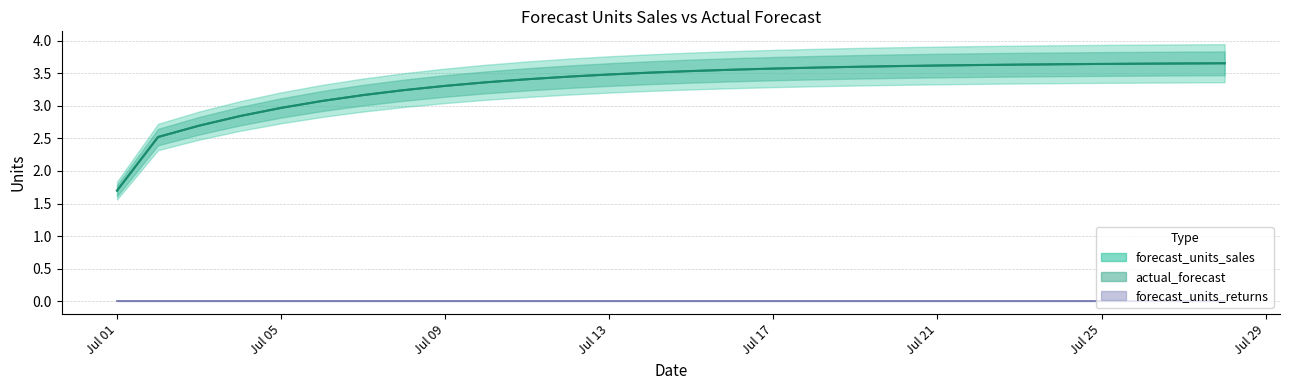

Which category has the highest value across all series?

2024-07-28